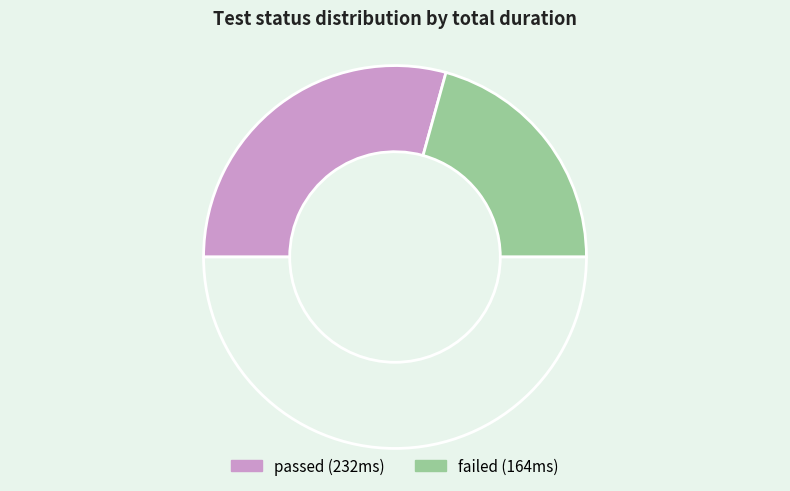

How many slices are in this pie chart?

3